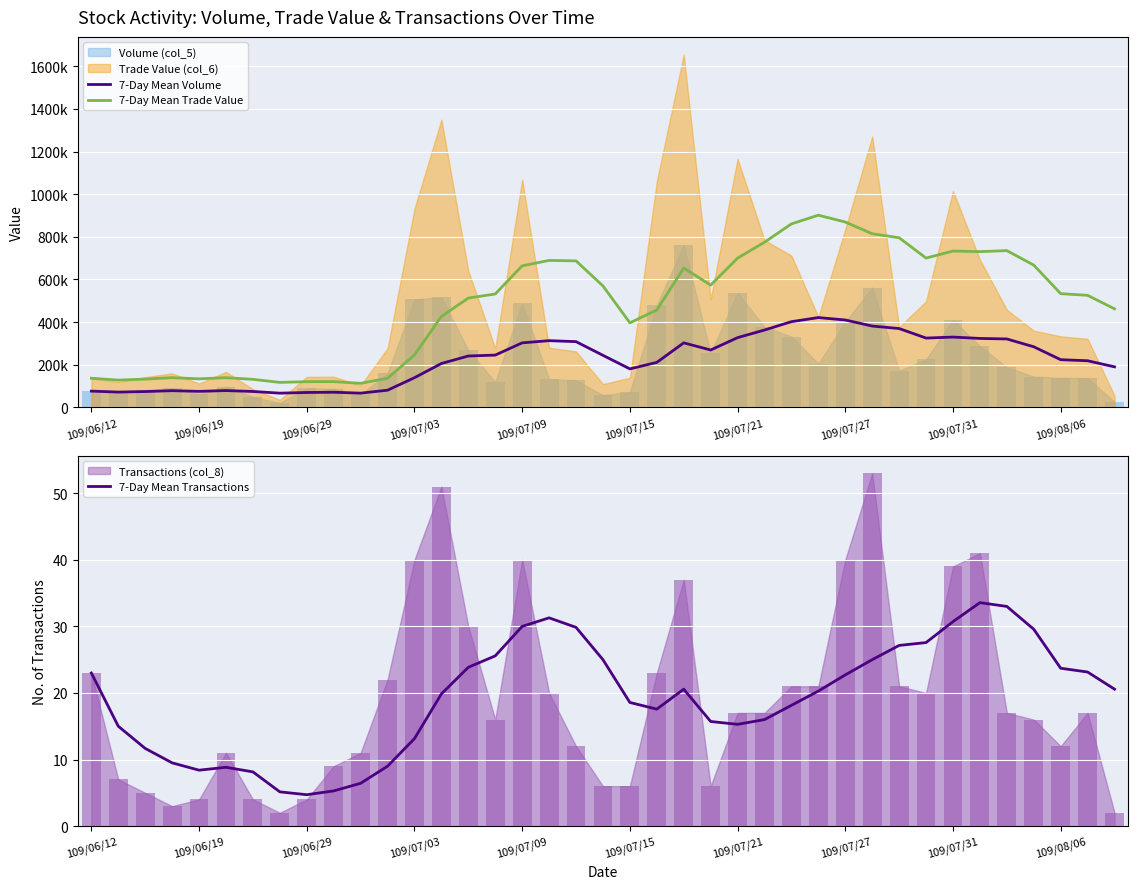

Where is 7-Day Mean Volume nearest to the value 243714?

19